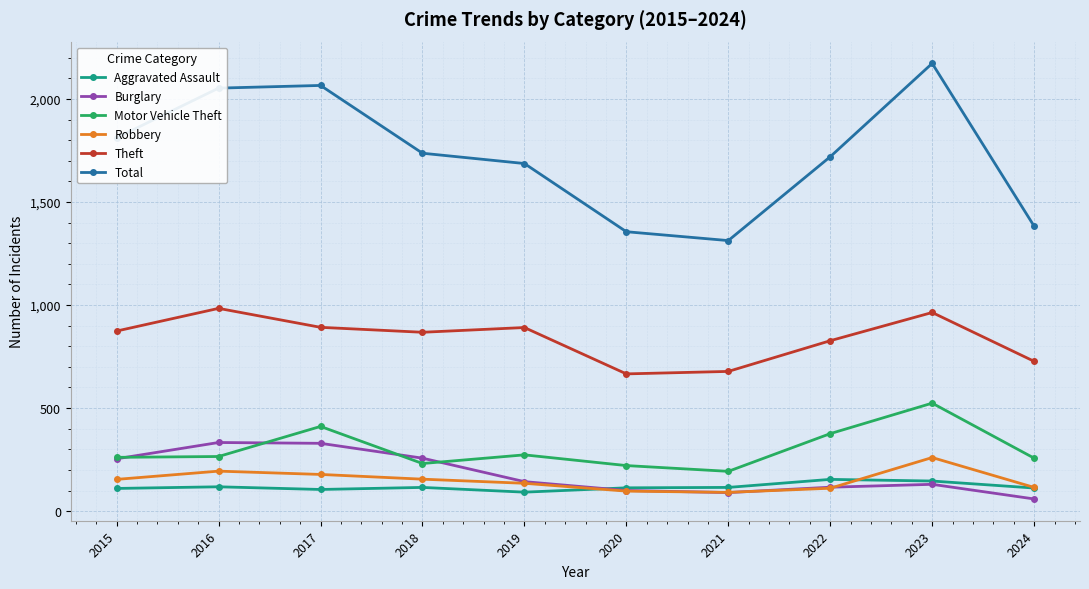

Which series has the largest total across all categories?

Total